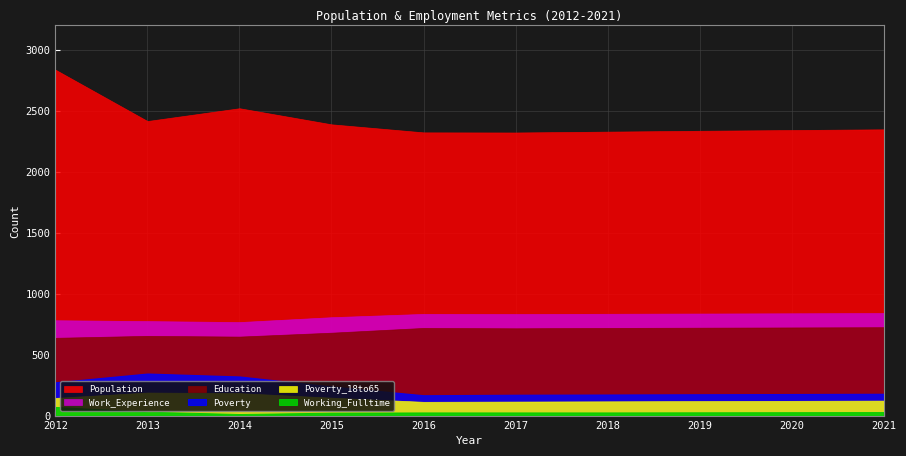

Count the number of categories in the chart.

10